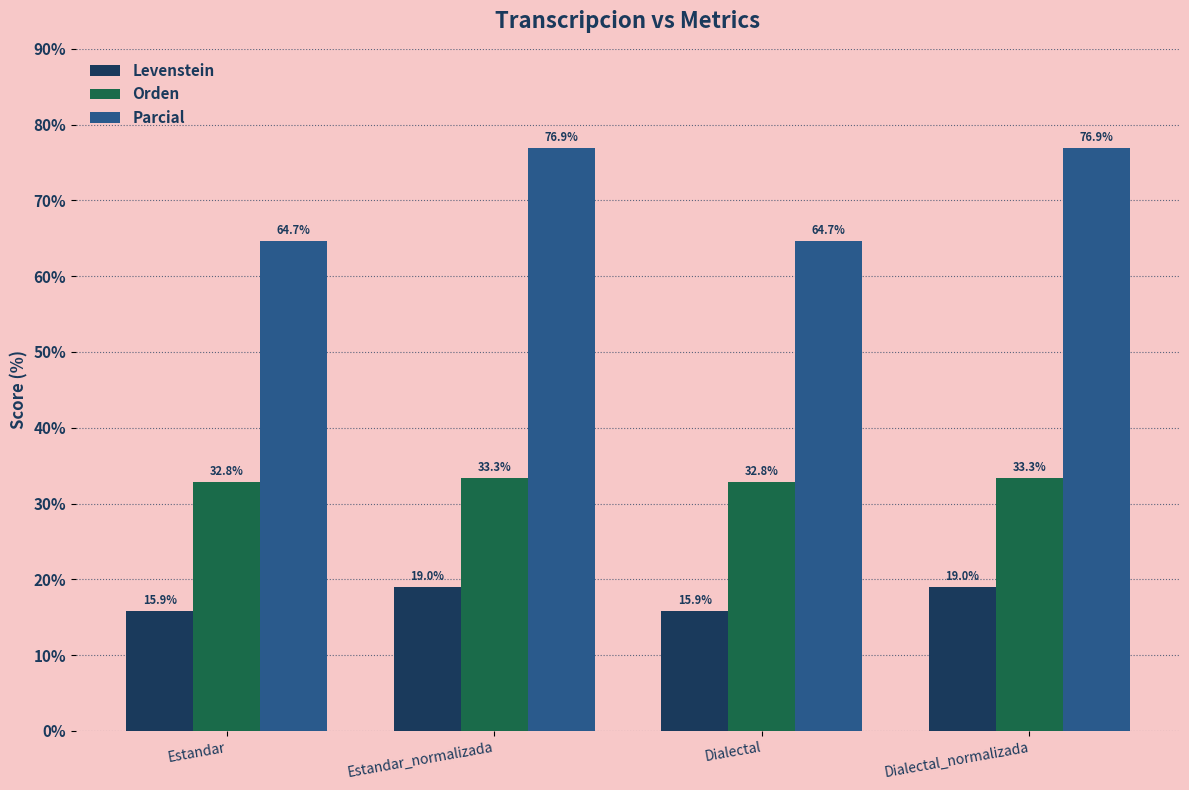

Where does the Parcial series first go above 76?

Estandar_normalizada